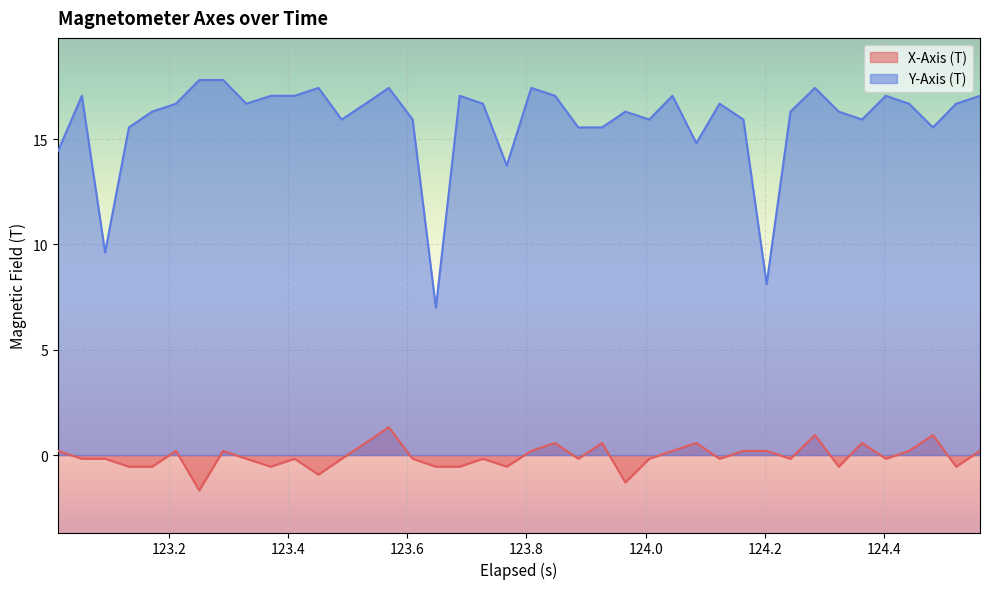

True or false: Y-Axis (T) and X-Axis (T) intersect in this chart.

False